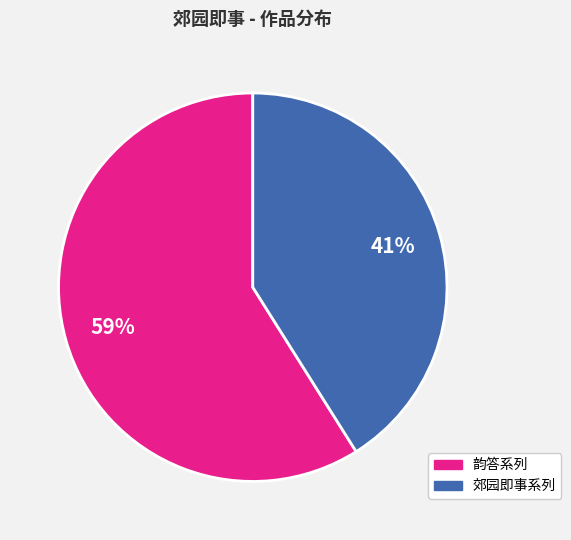

How many slices are in this pie chart?

2